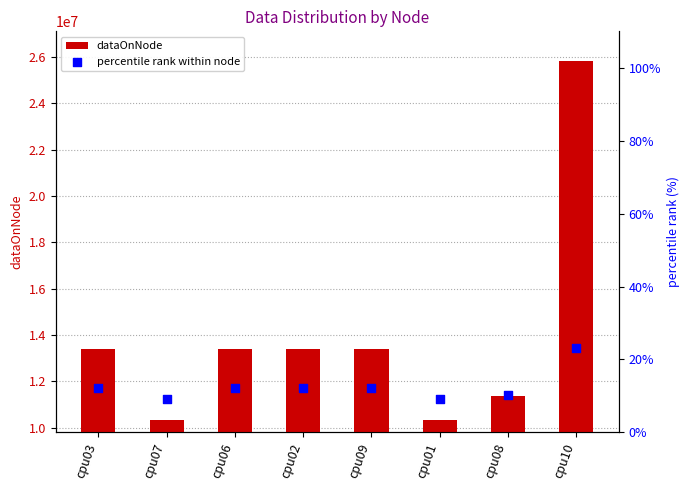

At which category is the sum across all series the highest?

cpu10